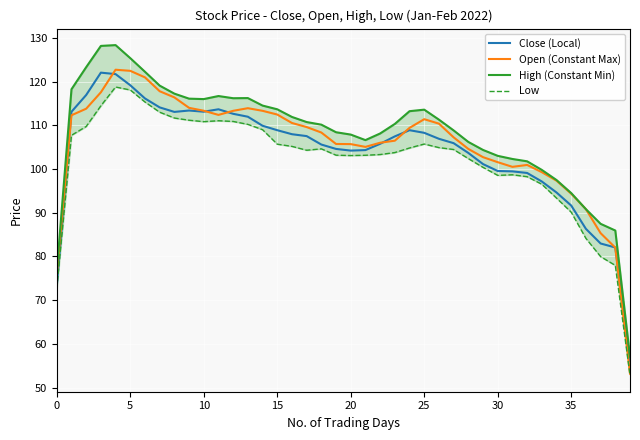

What is the label of the 30th point from the left?

29